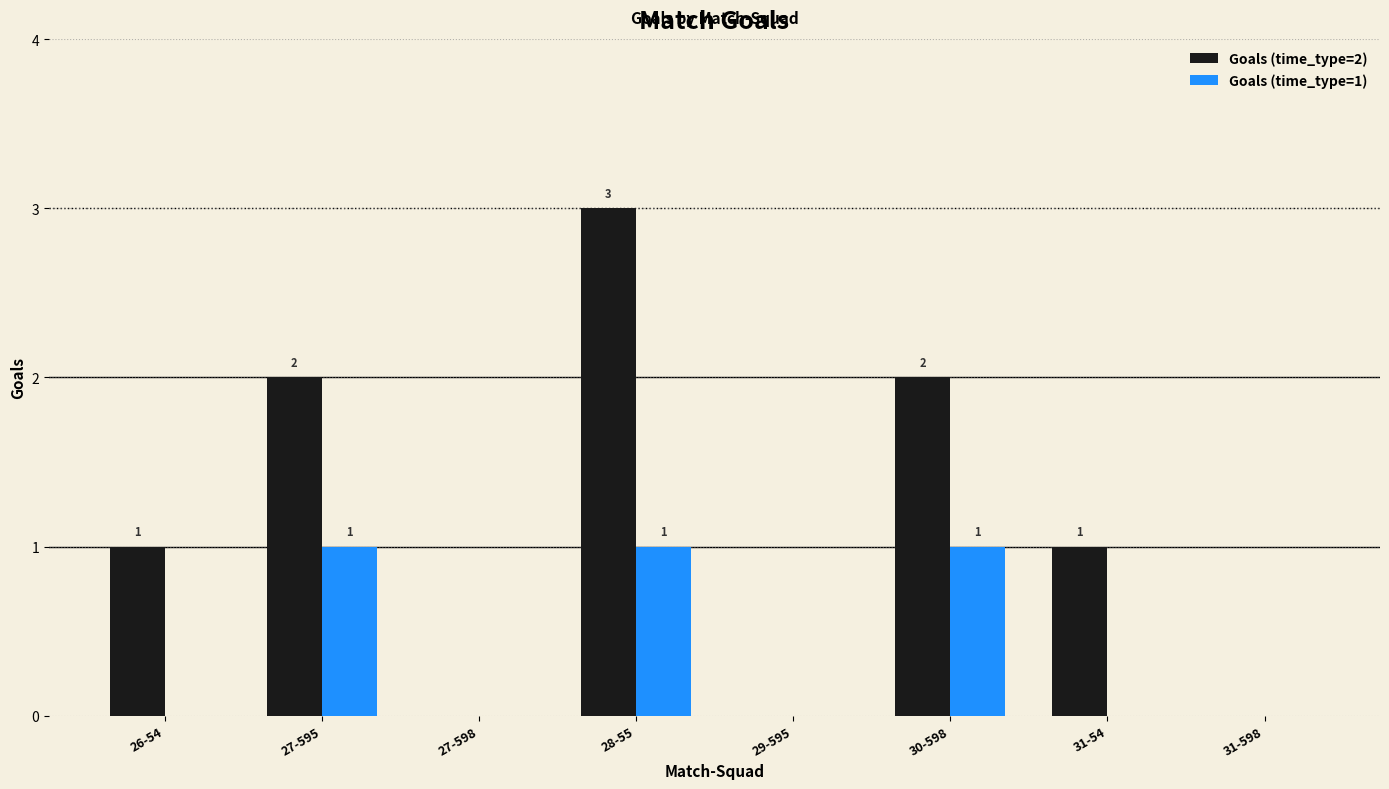

Reading left to right, transcribe all the data shown in this chart.

Goals (time_type=2): 26-54=1	27-595=2	27-598=0	28-55=3	29-595=0	30-598=2	31-54=1	31-598=0
Goals (time_type=1): 26-54=0	27-595=1	27-598=0	28-55=1	29-595=0	30-598=1	31-54=0	31-598=0